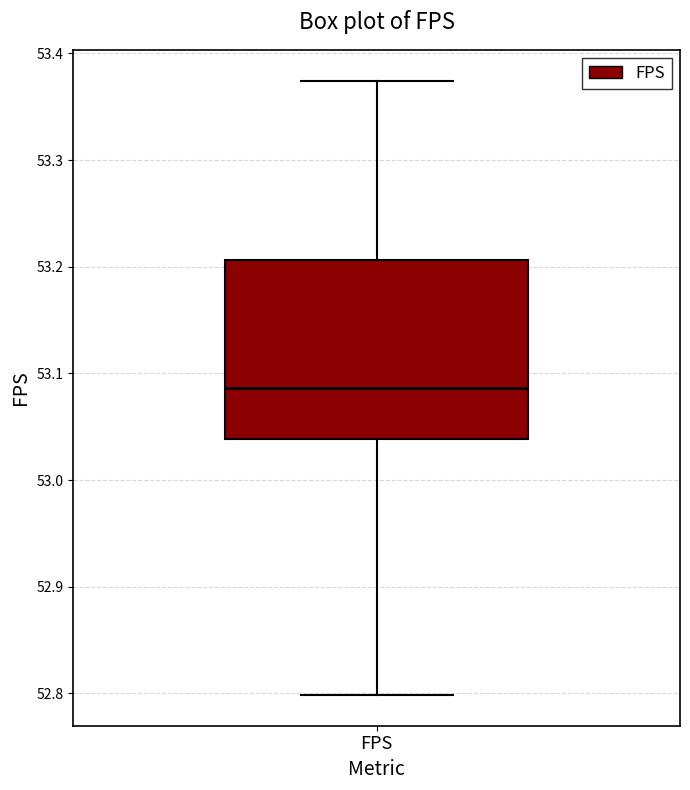

Read this box plot against the y-axis: the position of the median line, the range covered by the box, and the ends of both whiskers. The values are not printed on the chart, so give them approximately, as read against the axis.

median 53.09, box 53.04 to 53.21, whiskers 52.80 to 53.37